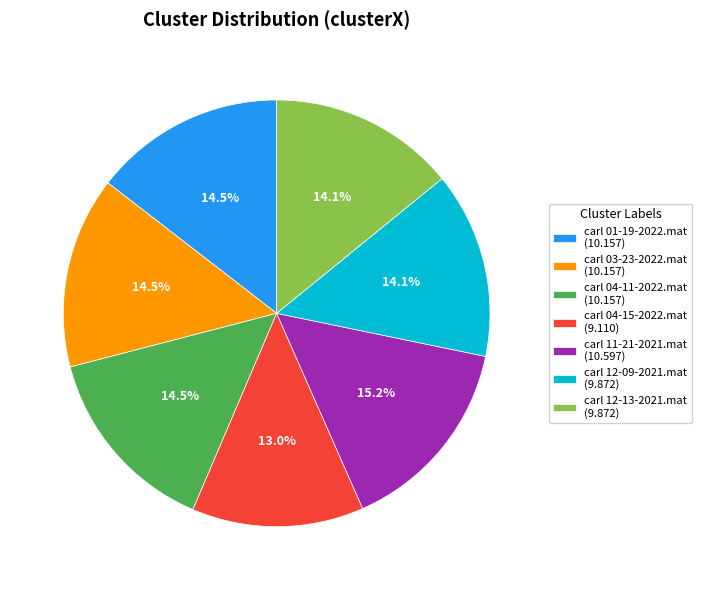

Is there any slice that represents more than half of the pie?

No